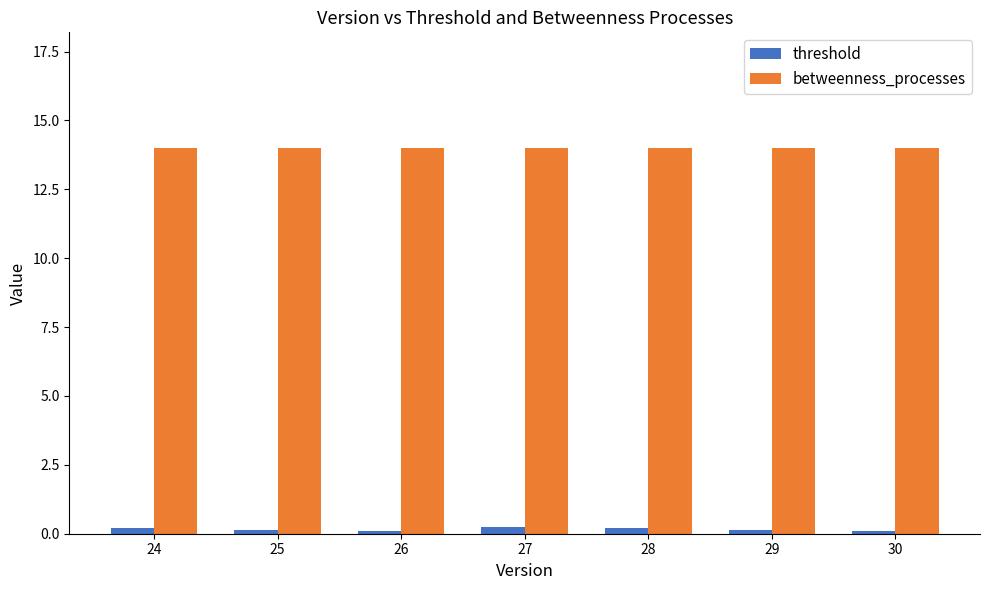

What is the sum of all betweenness_processes values?

98.0